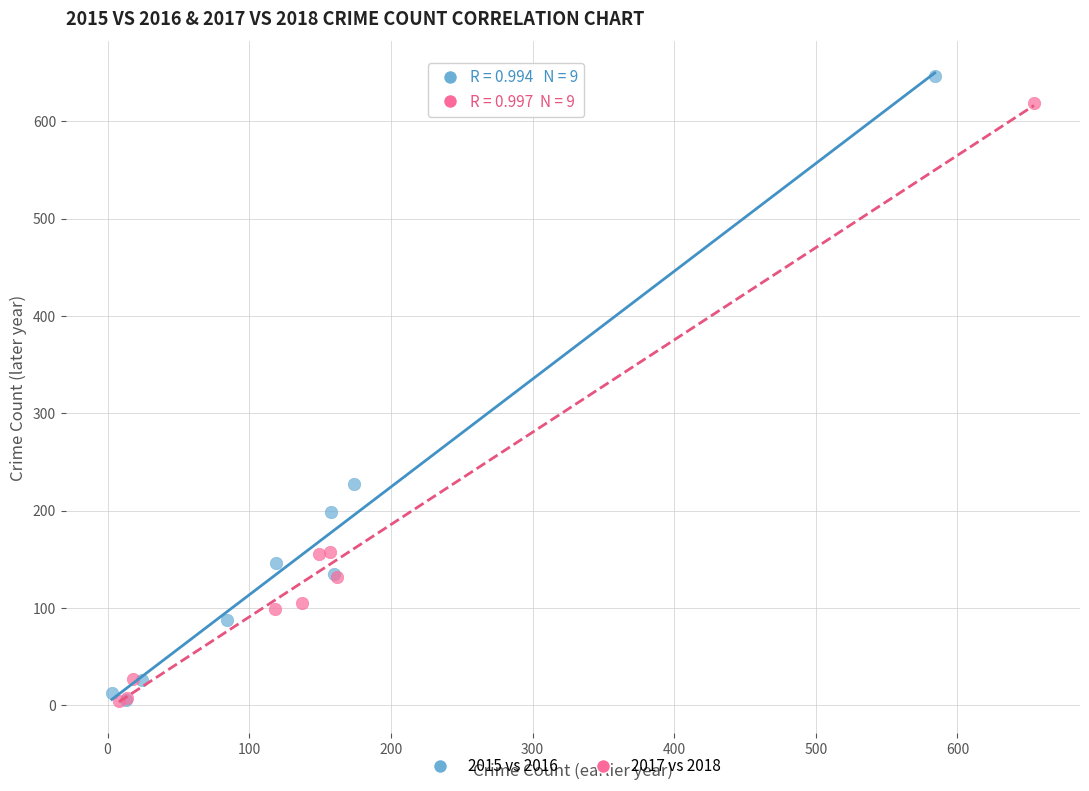

What are all the series names shown in the legend?

2015 vs 2016, 2017 vs 2018